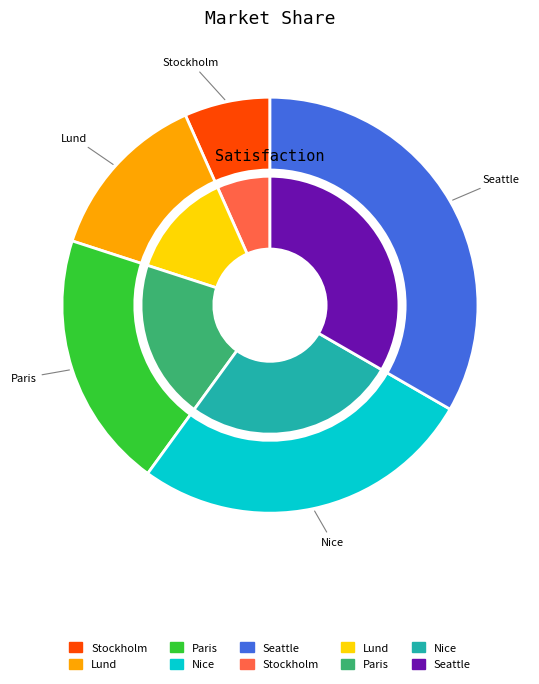

Approximately how many times larger is the value at Stockholm compared to Seattle?

0.2